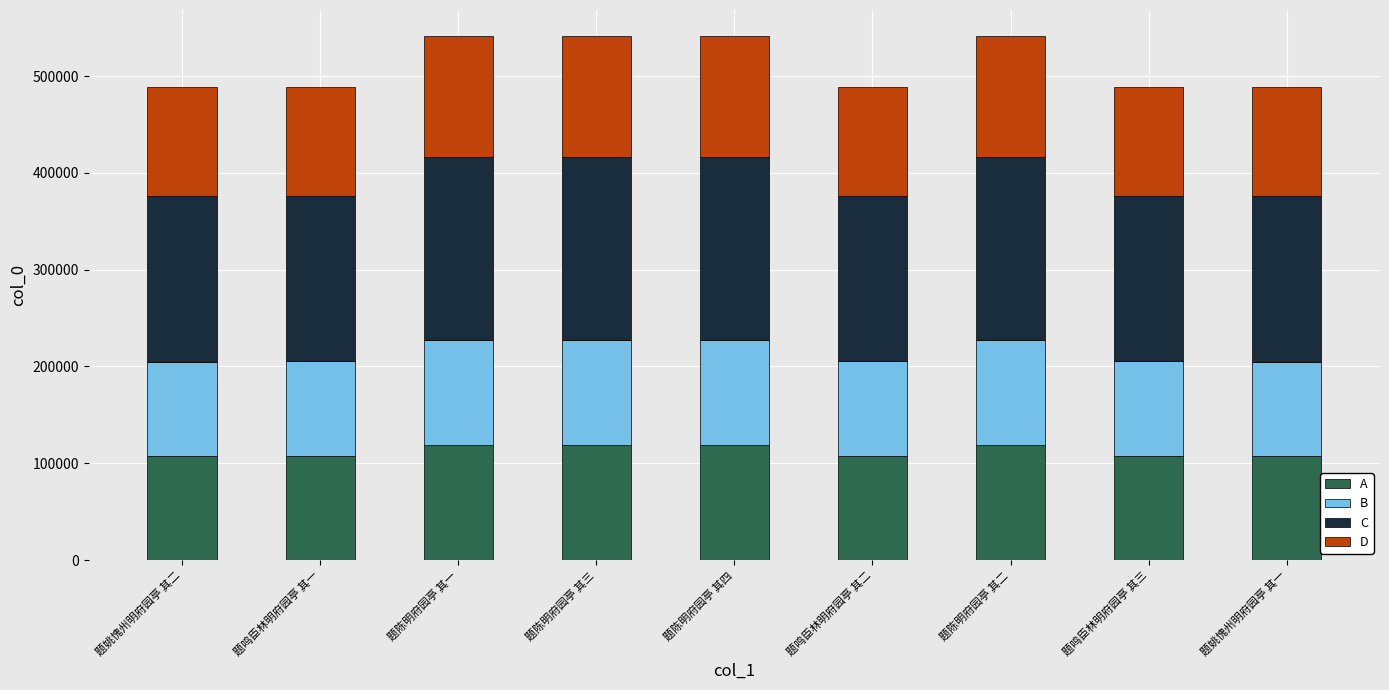

What is the total value across all series at 题鸣臣林明府园亭 其一?

488578